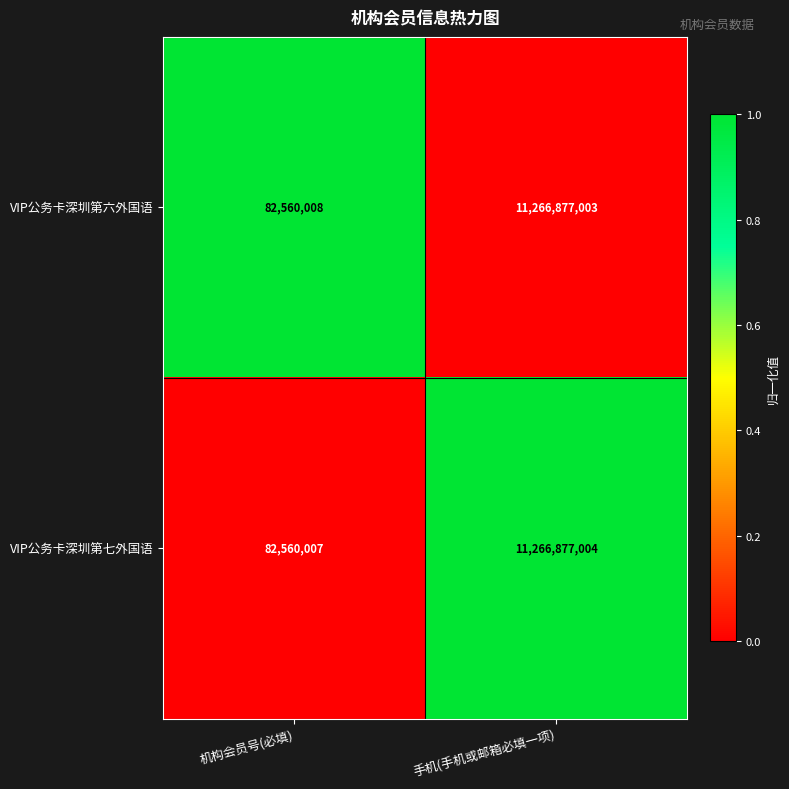

At which category does the chart reach its peak across all series?

手机(手机或邮箱必填一项)